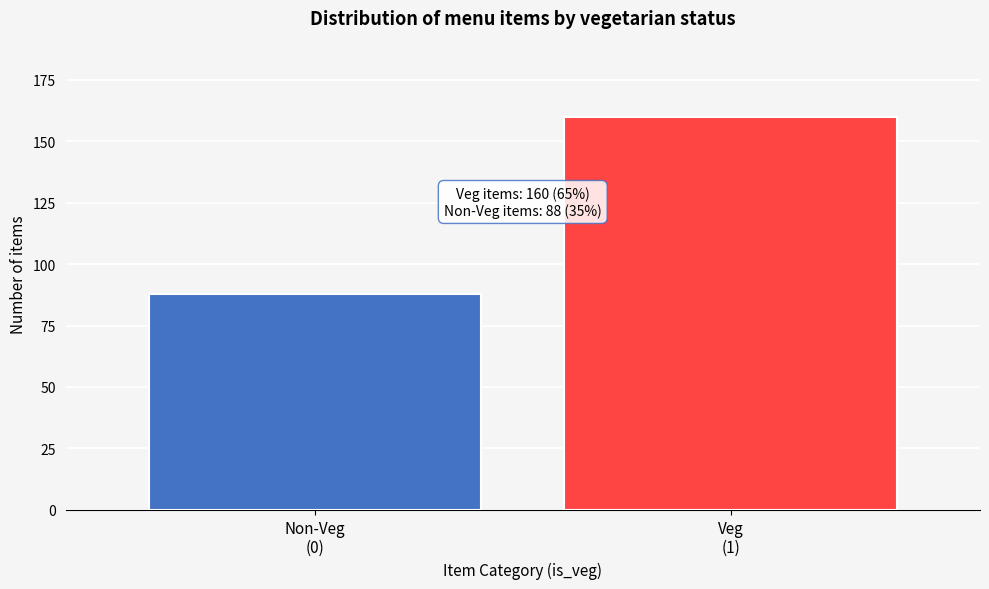

Reading right to left, list all the values displayed in this chart.

160	88